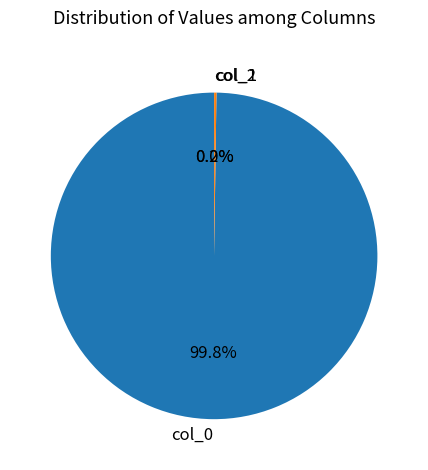

Is there a majority slice in this chart?

Yes